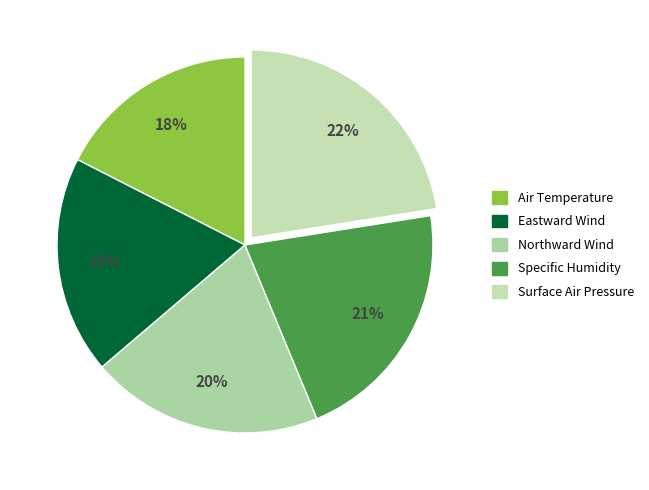

What is the ratio of the value at Specific Humidity to the value at Air Temperature?

1.2